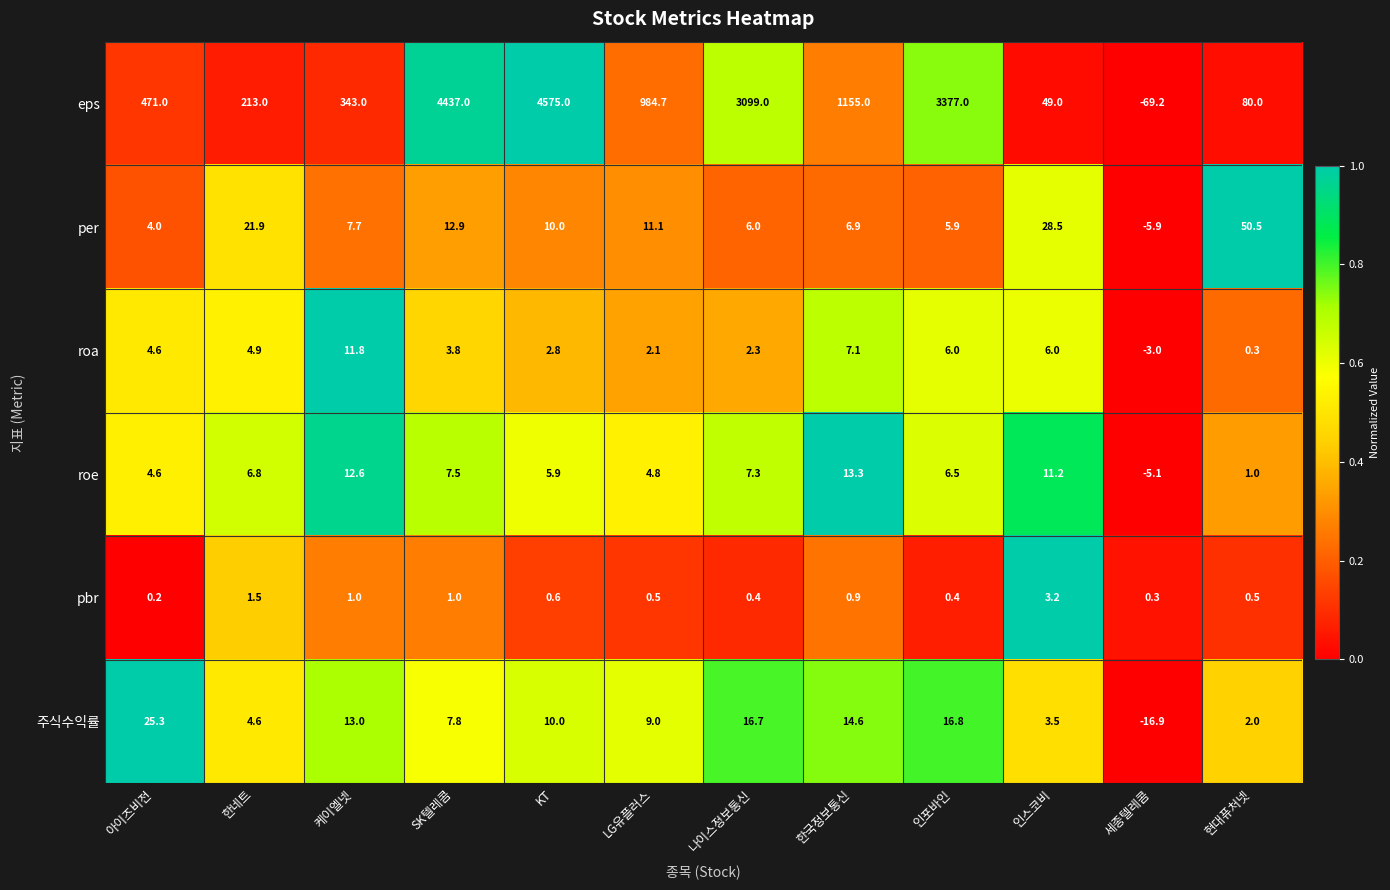

What is the approximate value of roe at 나이스정보통신?

7.3